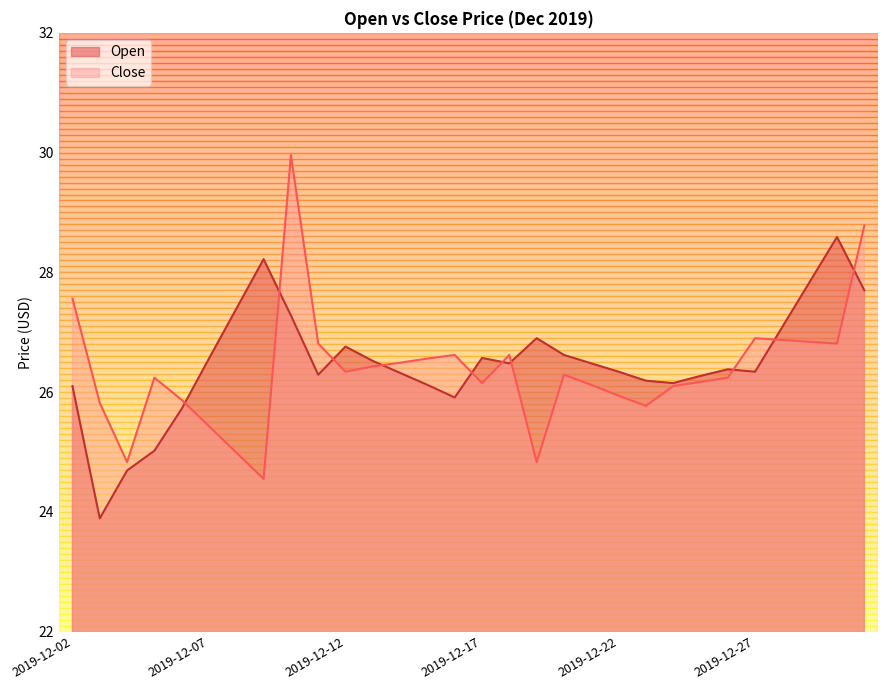

Which series ends up on top after the final intersection of Open and Close?

Close